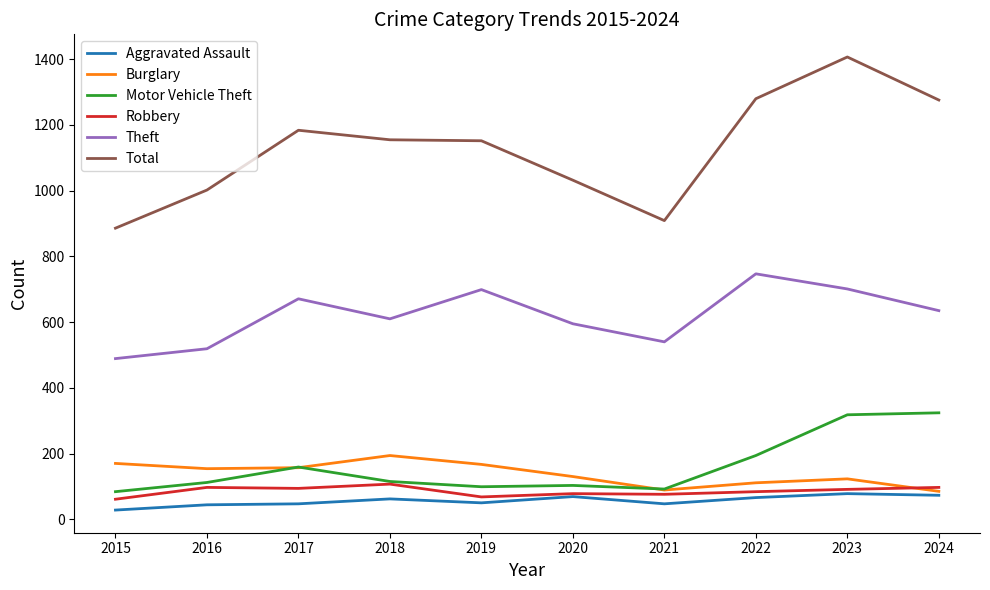

Is it true that Motor Vehicle Theft equals 99 at 2019?

True